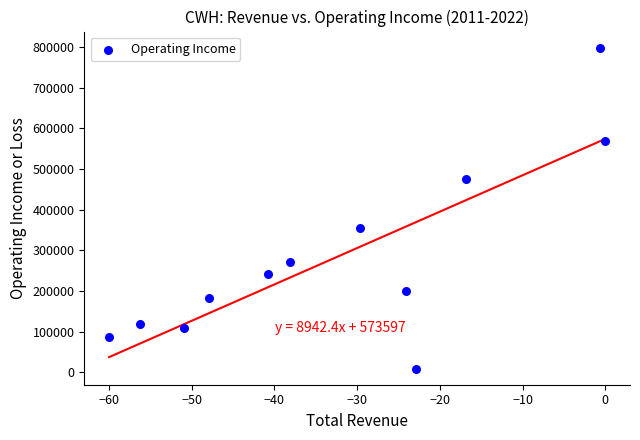

What is the range of Y values (max minus min)?

789500